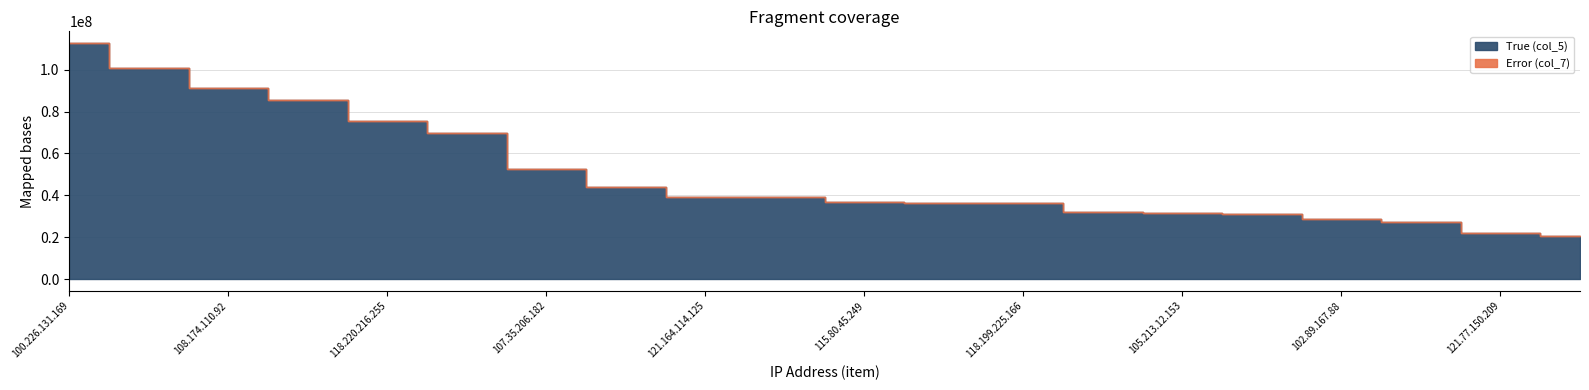

Rank the series by their average value, from lowest to highest.

Error (col_7), True (col_5)